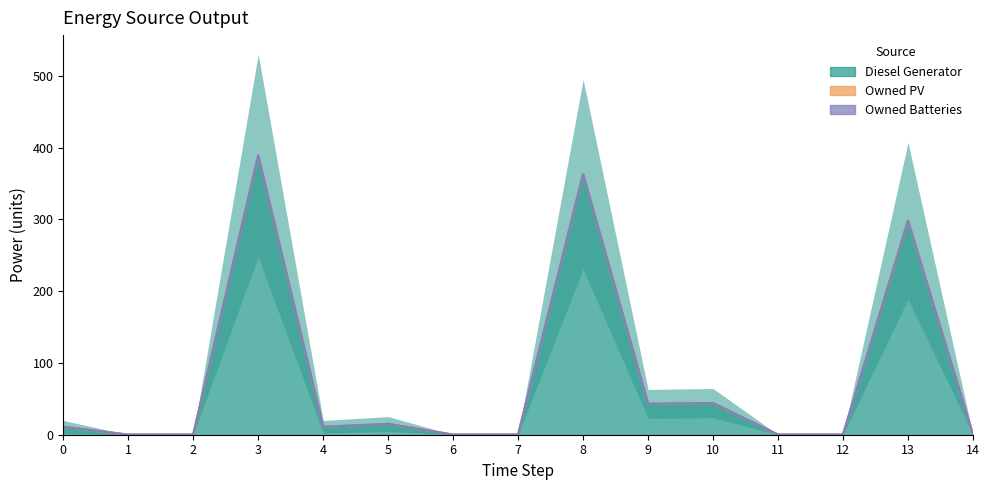

True or false: Owned Batteries has more than 0 points higher than both neighbors.

False